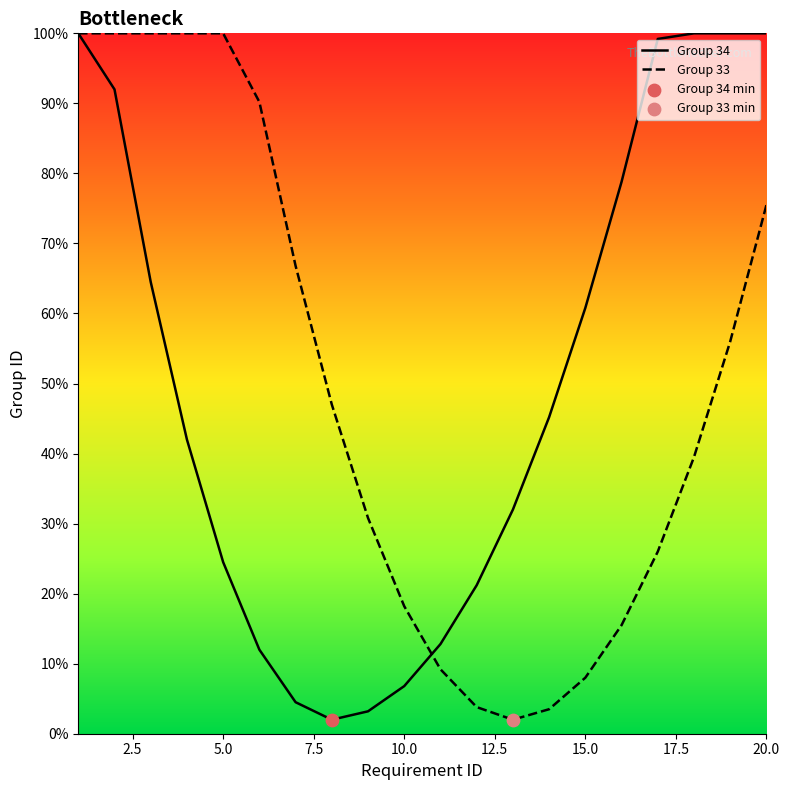

What is the maximum value shown in the chart?

100.0